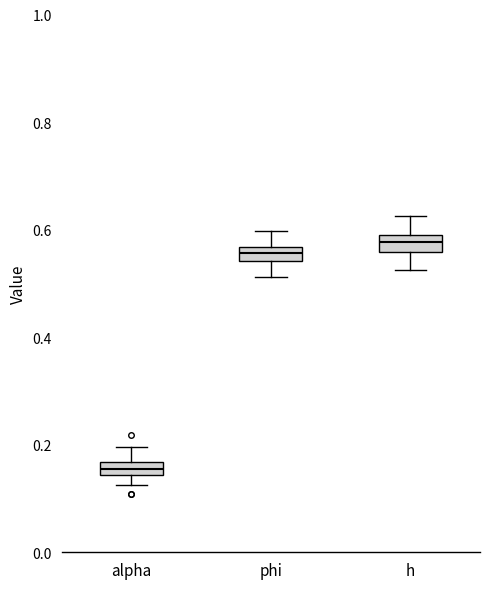

Which box's median line is the highest?

h